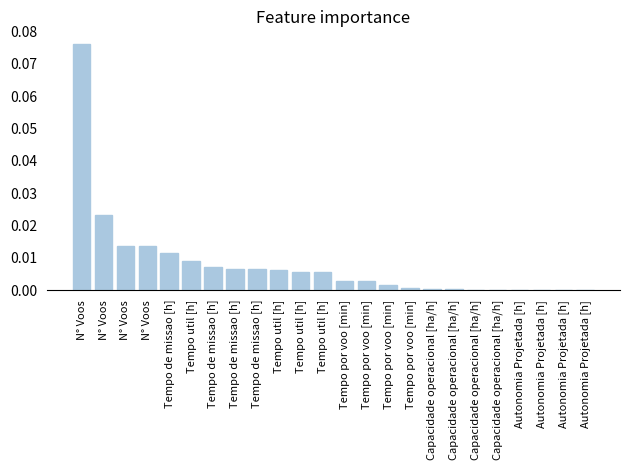

The value at N° Voos is 0.1. True or false?

True